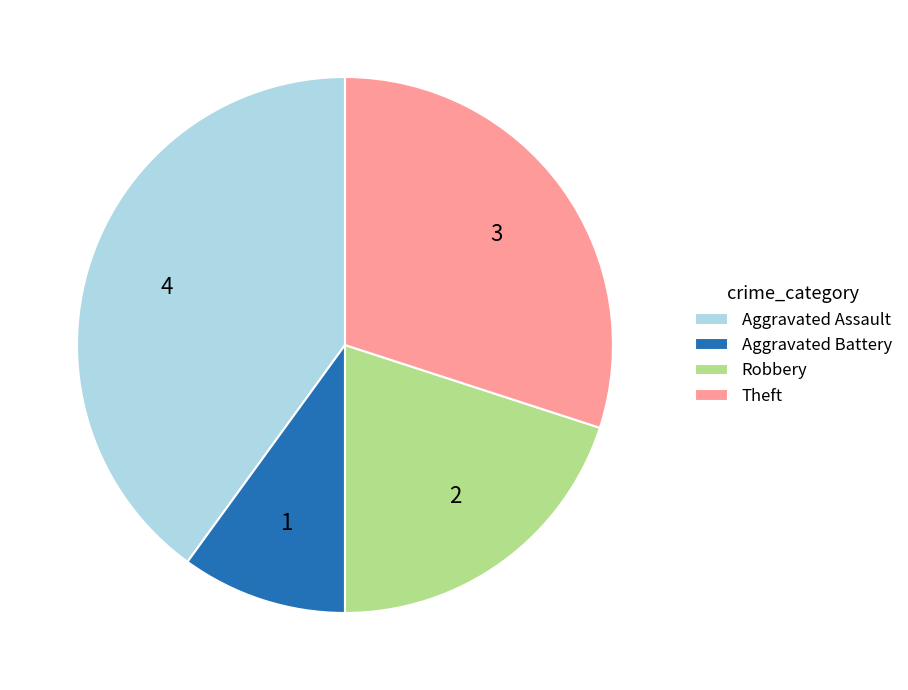

What is the ratio of the value at Robbery to the value at Aggravated Assault?

0.5